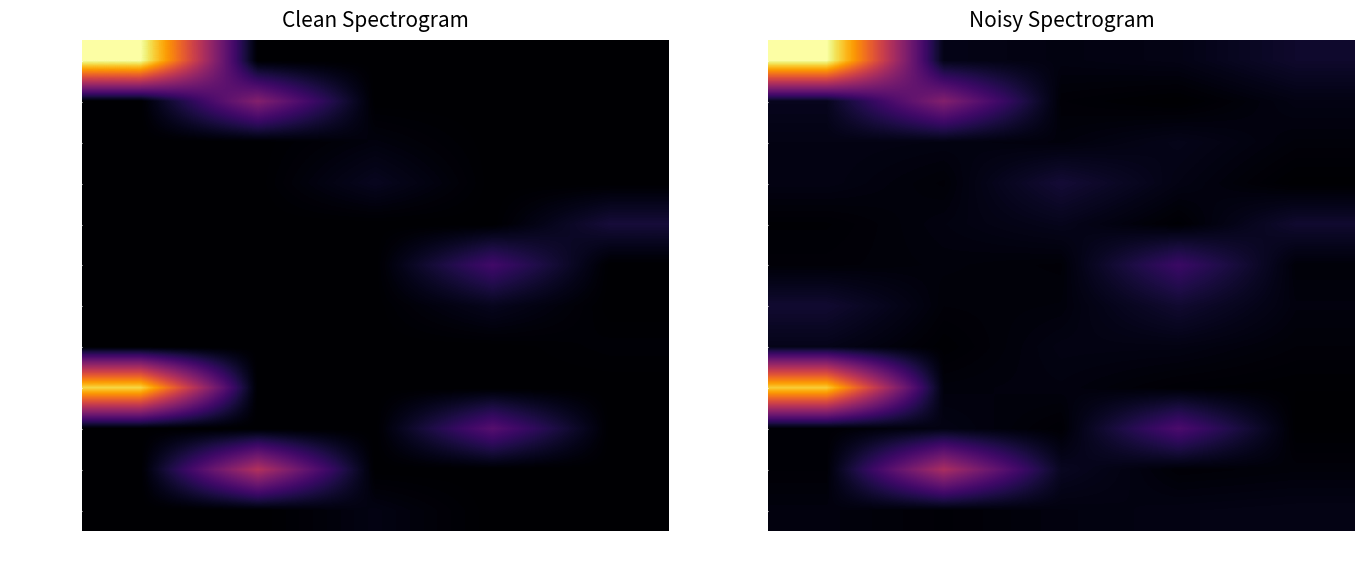

What is the difference between the maximum and minimum values in the 返运费 series?

15.3